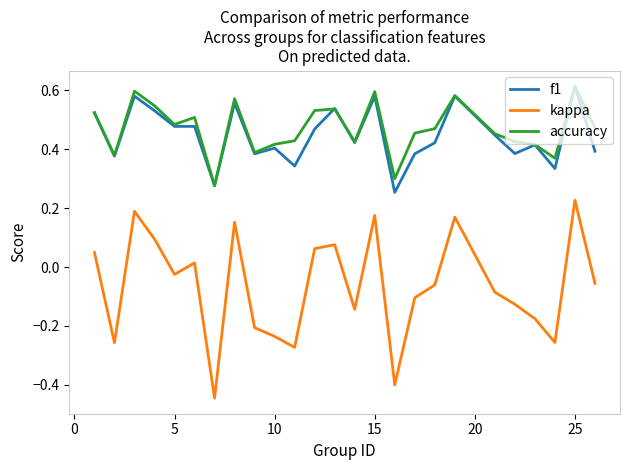

How many accuracy values are between 0 and 1?

25